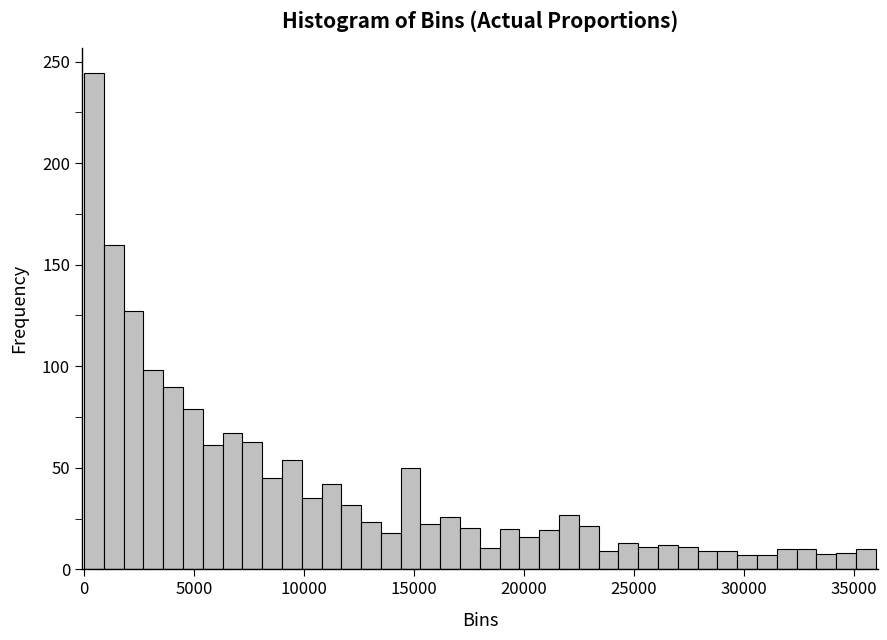

Read against the x-axis, roughly where is the centre of the tallest bar?

500